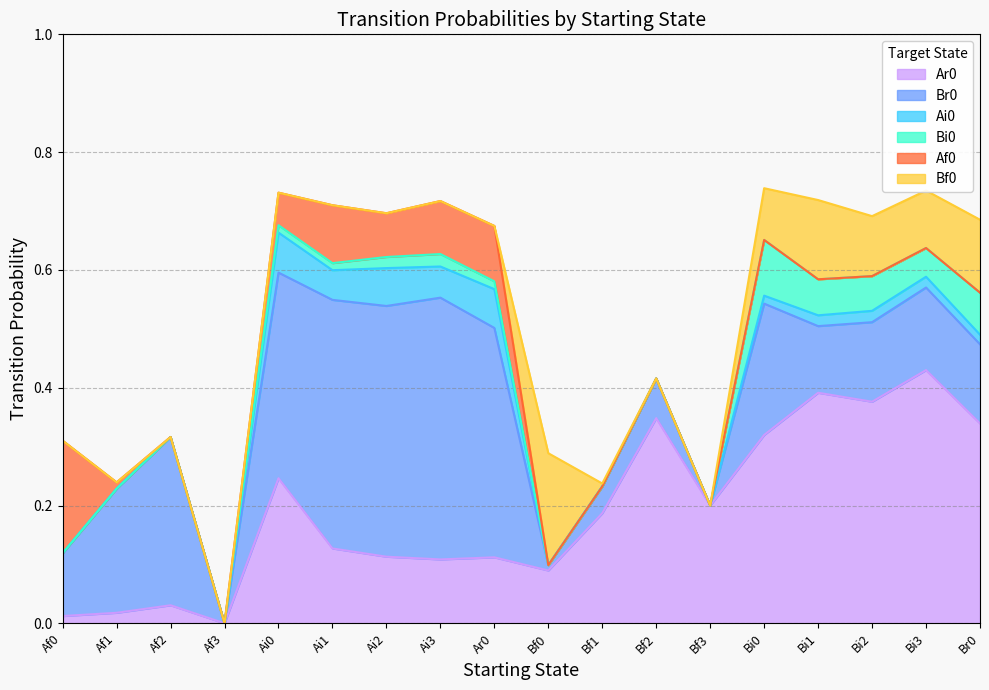

What value does the Af0 series have at Ai2?

0.1